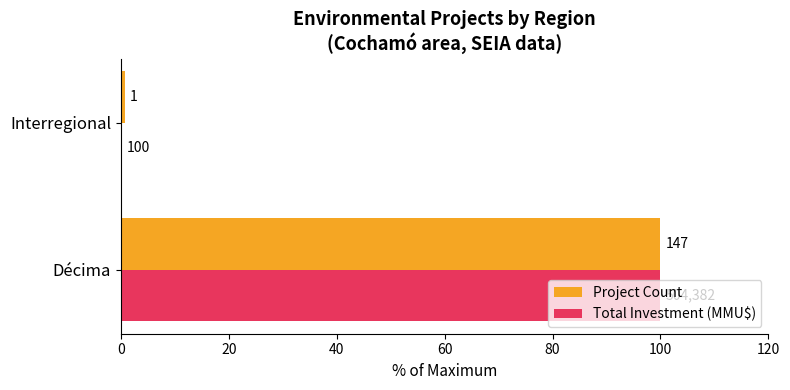

What is the difference between the maximum and minimum values in the Project Count series?

99.3